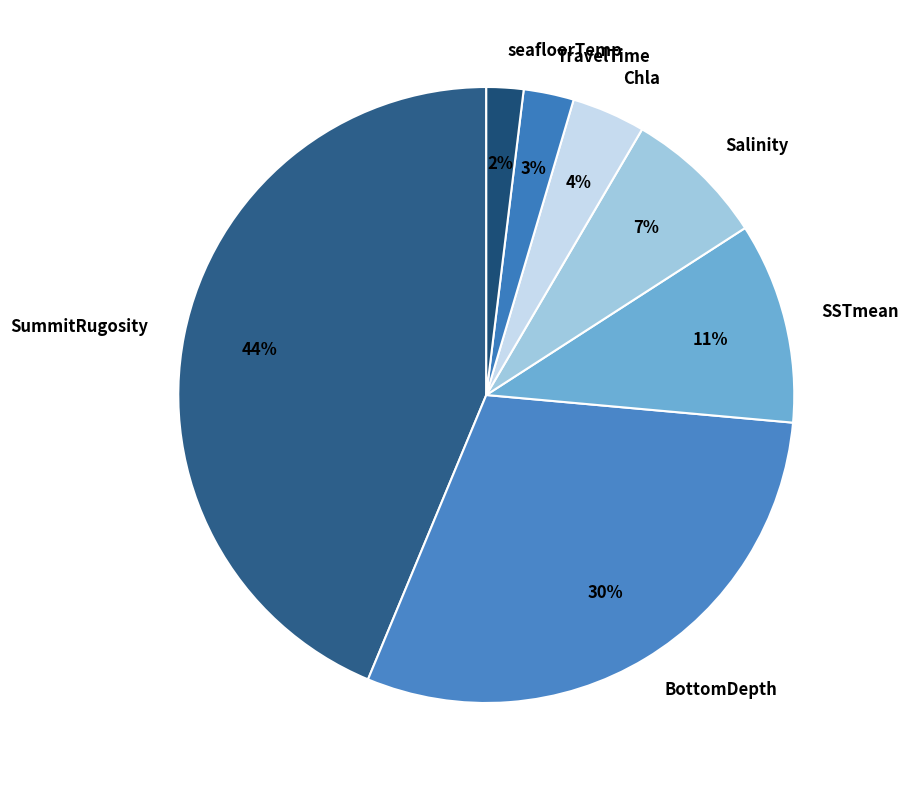

What percentage is the Chla slice, to the nearest percent?

4%